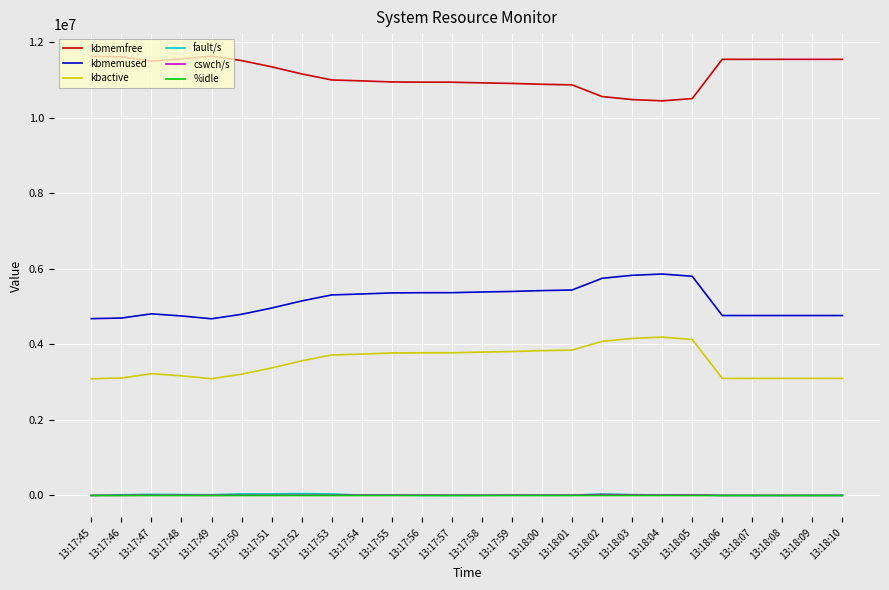

Which series has the largest total across all categories?

kbmemfree